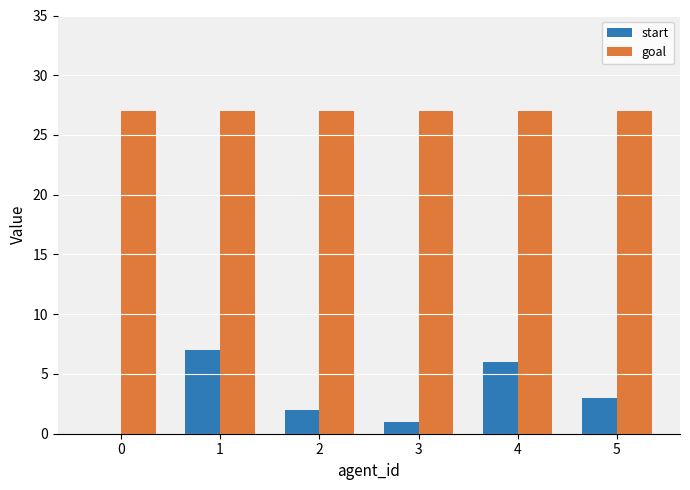

What is the difference between the start values at 0 and 5?

3